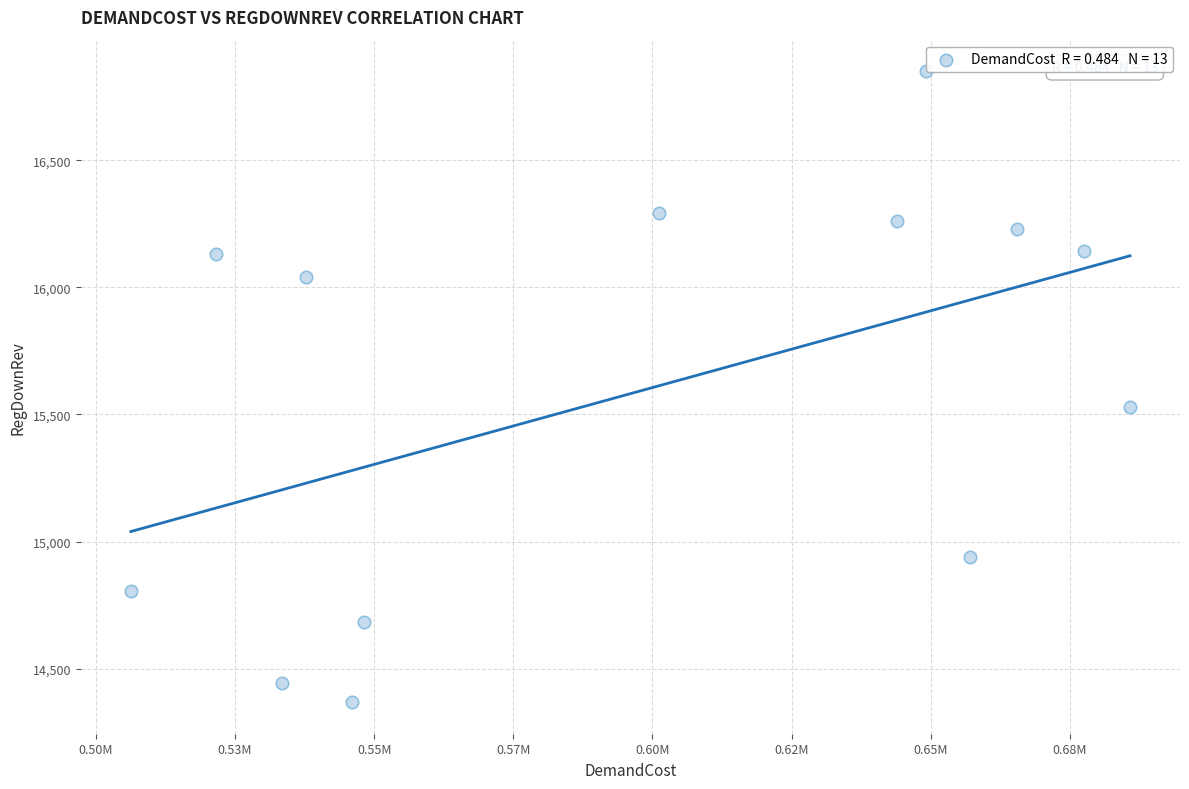

What is the range of Y values (max minus min)?

2481.5